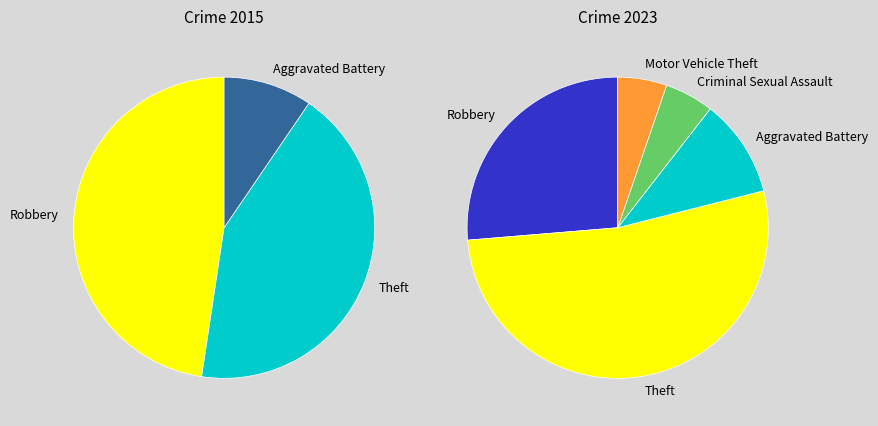

Which category has the biggest portion of the pie?

Robbery